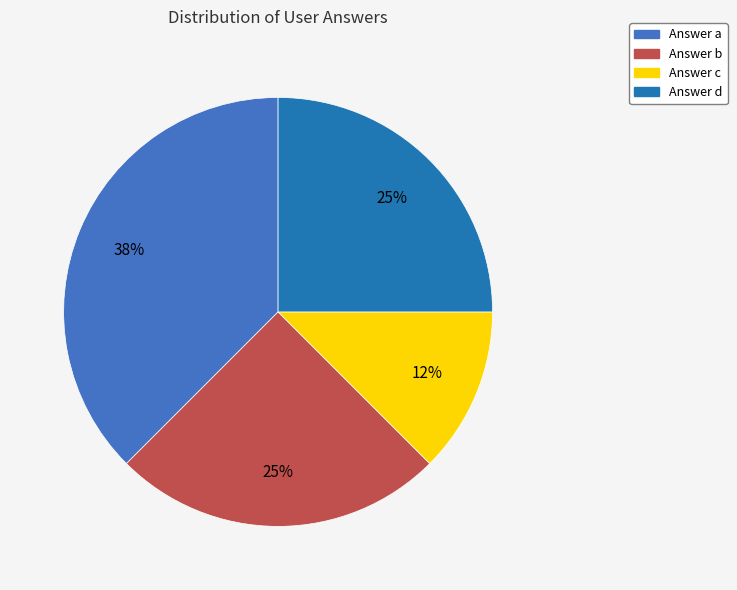

Is there a majority slice in this chart?

No